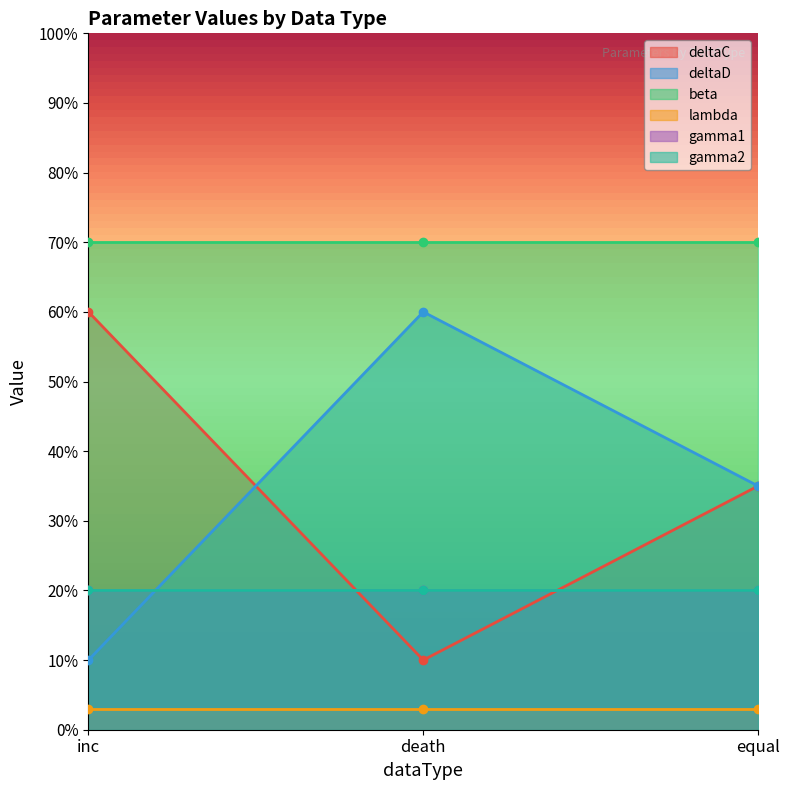

Which series has the largest total across all categories?

beta